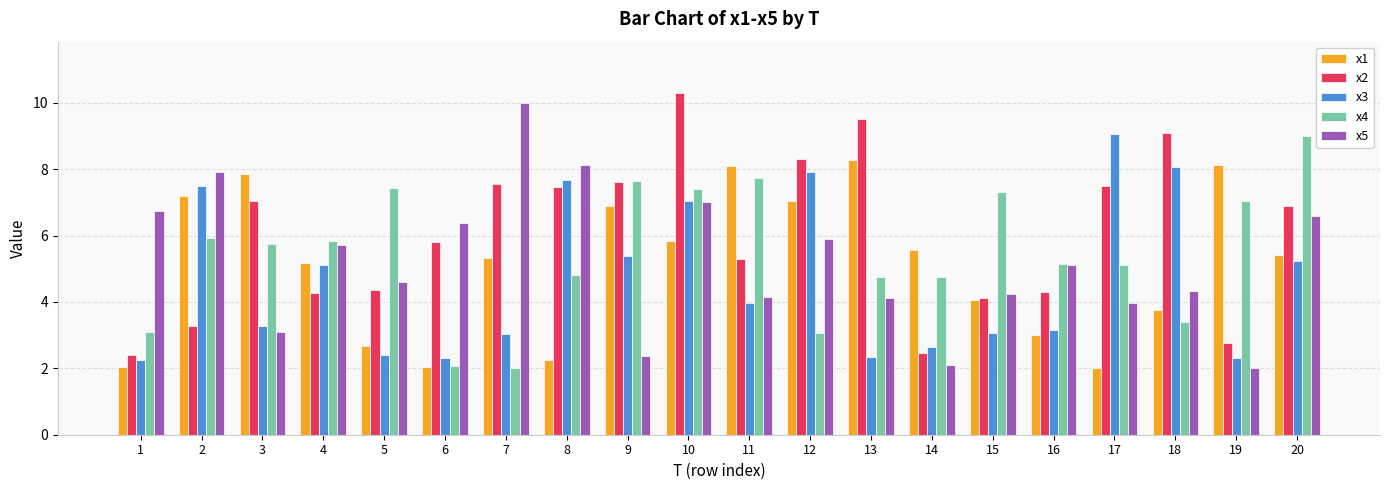

What is the difference between the highest and lowest values at 19?

6.1